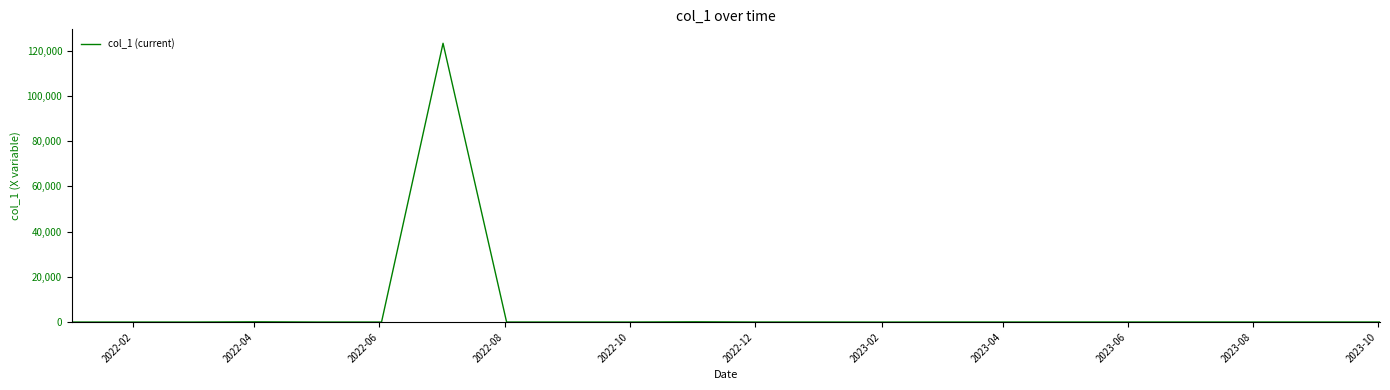

What is the difference between the maximum and minimum values?

123201